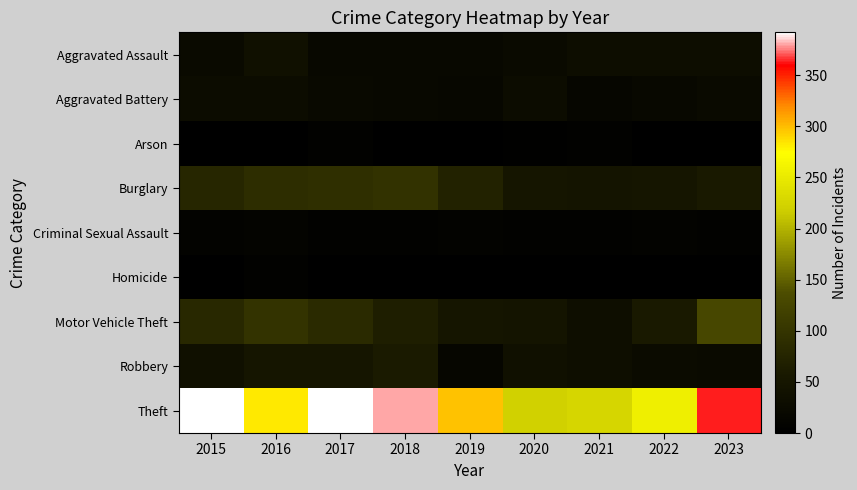

List the series in order of their peak value, highest first.

Theft, Motor Vehicle Theft, Burglary, Robbery, Aggravated Assault, Aggravated Battery, Criminal Sexual Assault, Arson, Homicide